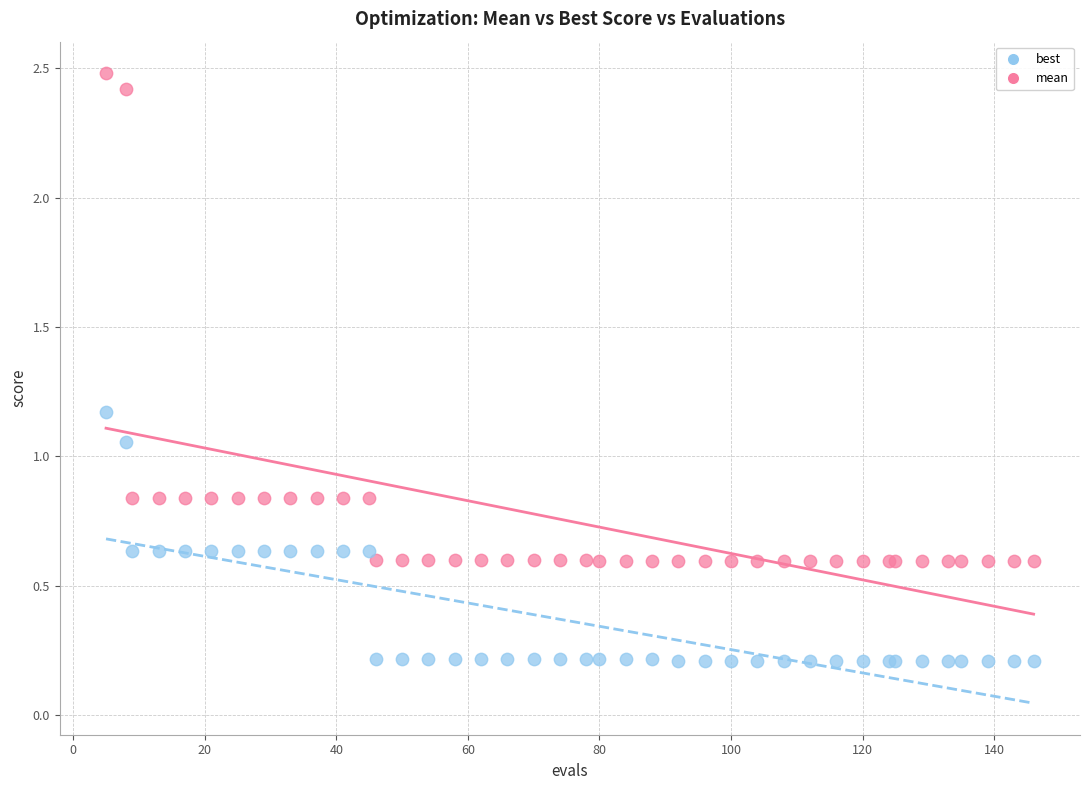

Which series contains the highest Y value?

mean